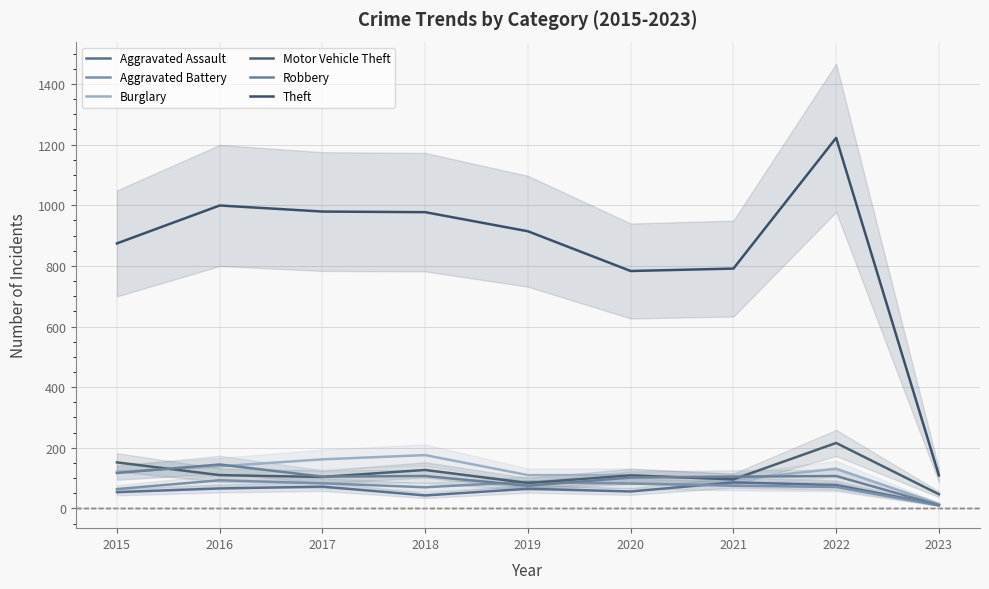

What is the maximum value shown in the chart?

1222